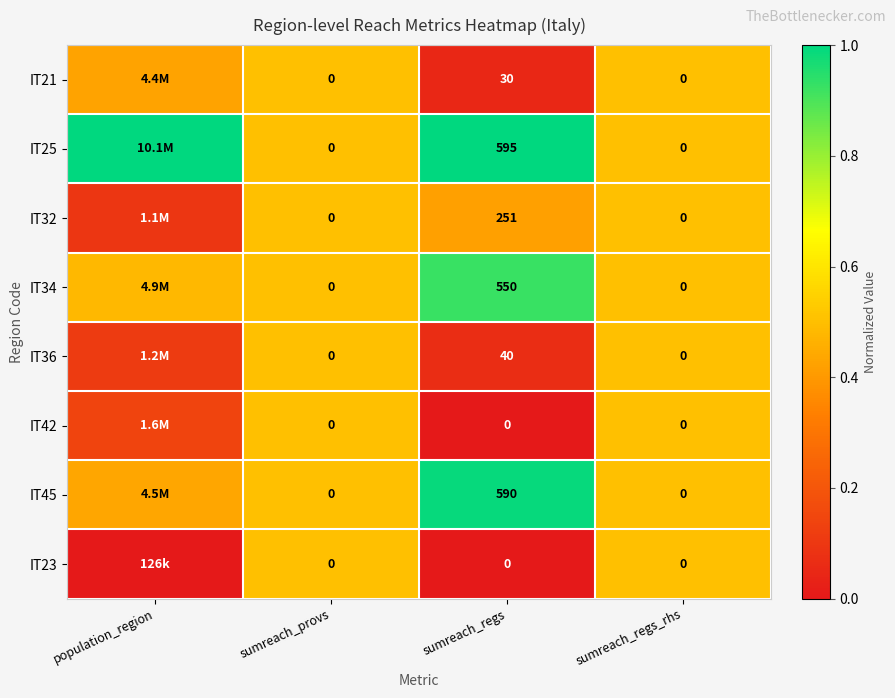

Where is IT25 nearest to the value 0?

sumreach_provs